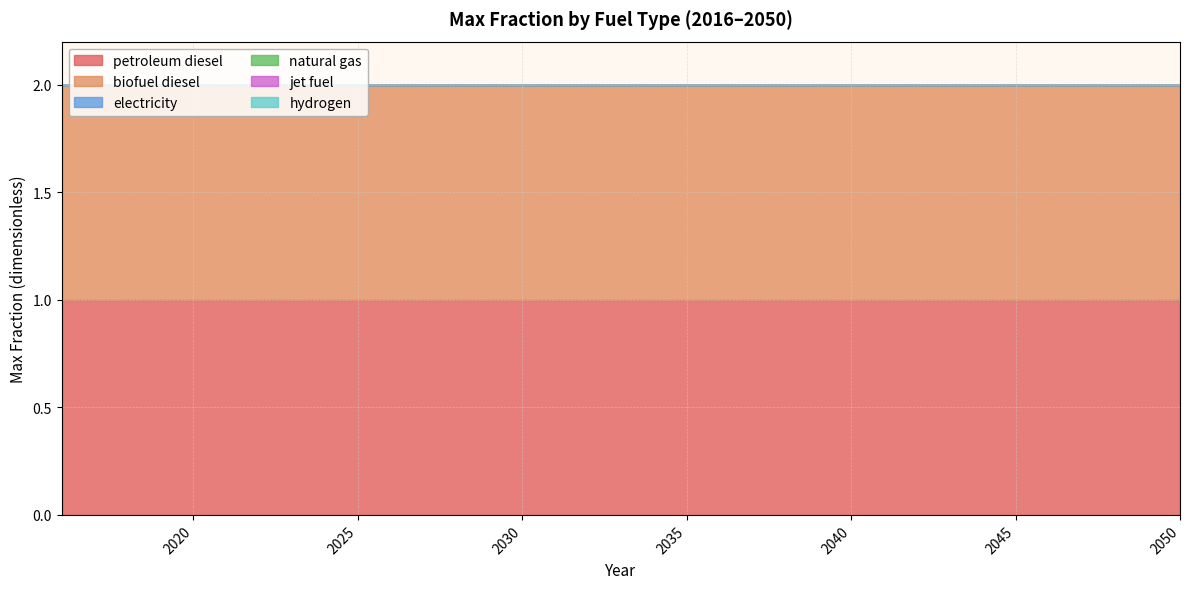

Which category has the highest value in the electricity series?

2016